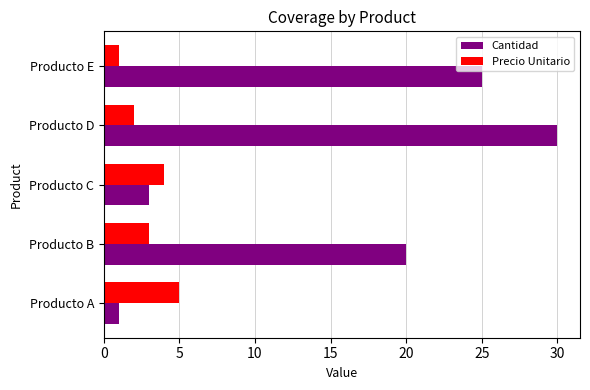

Which series has the widest spread of values?

Cantidad